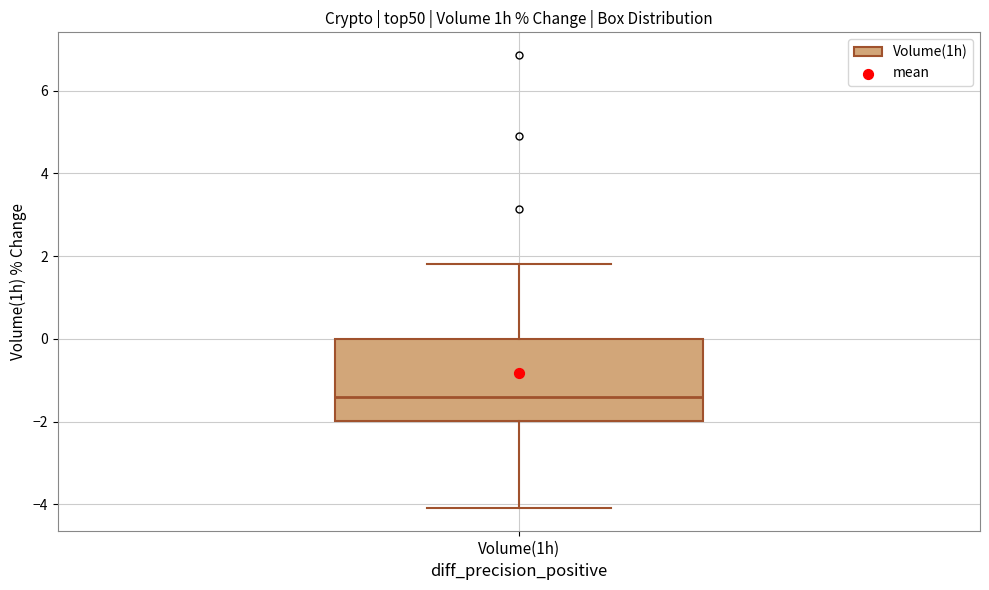

Where is the upper edge of the box for Volume(1h) on the y-axis? The values are not printed on the chart, so give them approximately, as read against the axis.

0.0